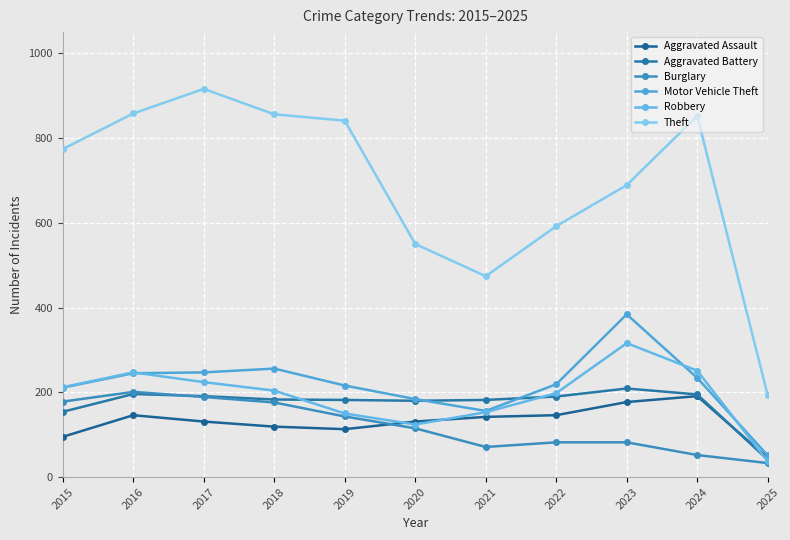

What is the lowest value of the Robbery series?

37